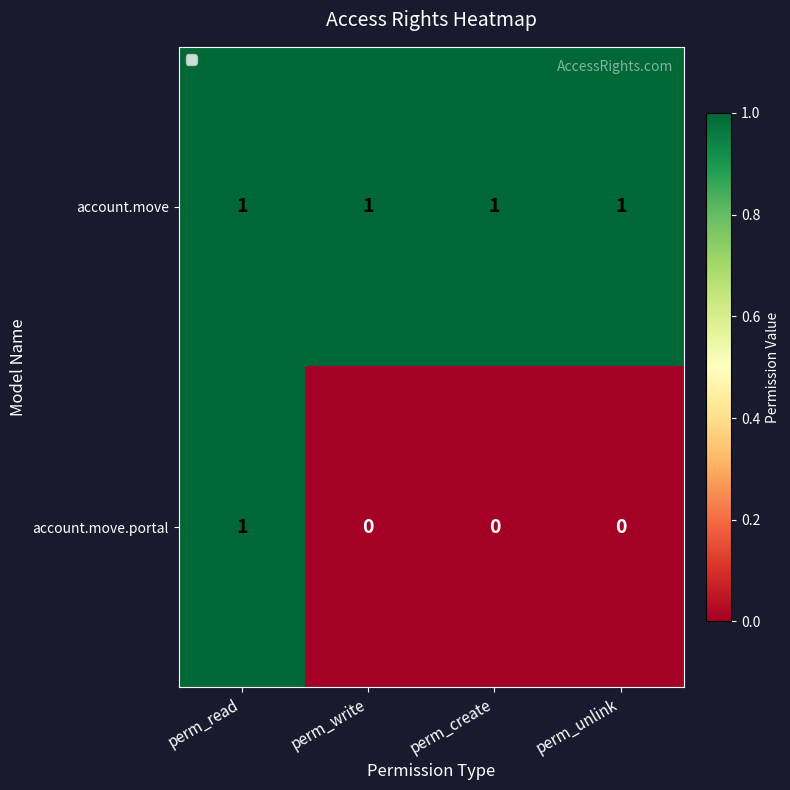

Reading left to right, list all the values displayed in this chart.

account.move: perm_read=1	perm_write=1	perm_create=1	perm_unlink=1
account.move.portal: perm_read=1	perm_write=0	perm_create=0	perm_unlink=0